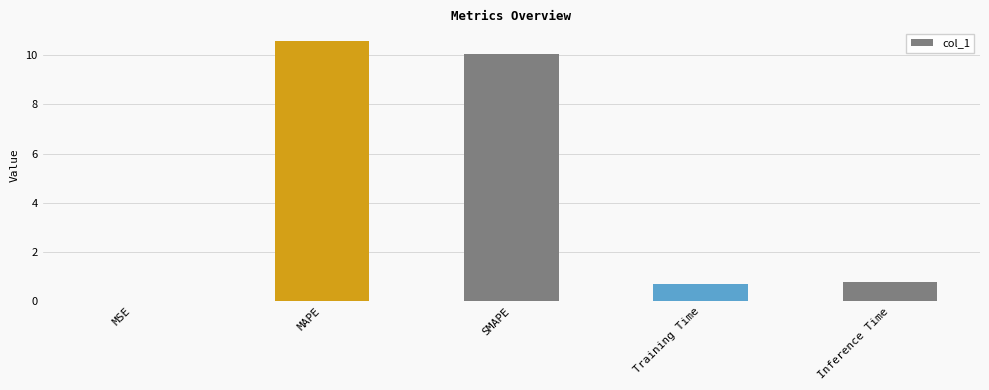

Does the chart contain stacked bars?

No